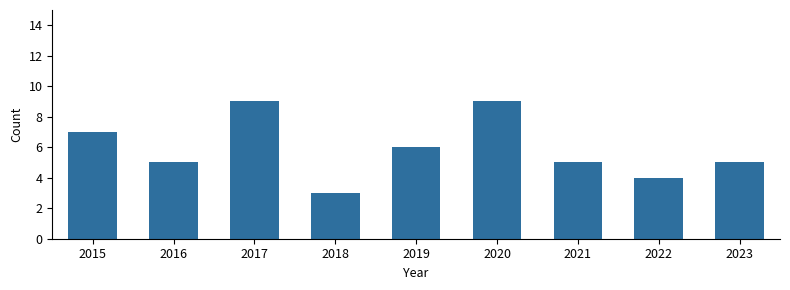

What is the difference between the maximum and minimum values?

6